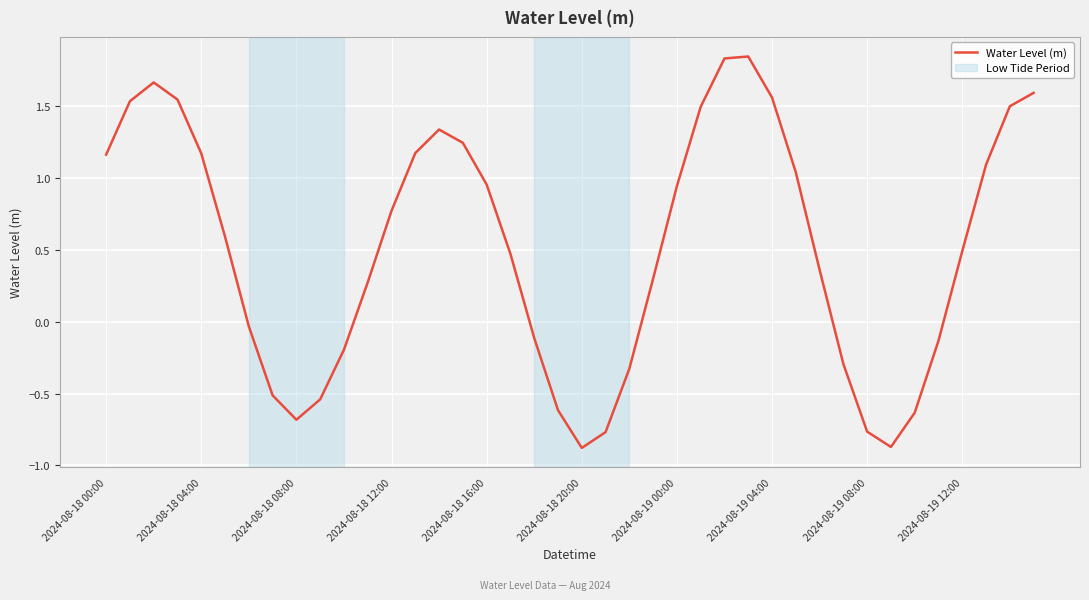

What is the smallest value displayed?

-0.9